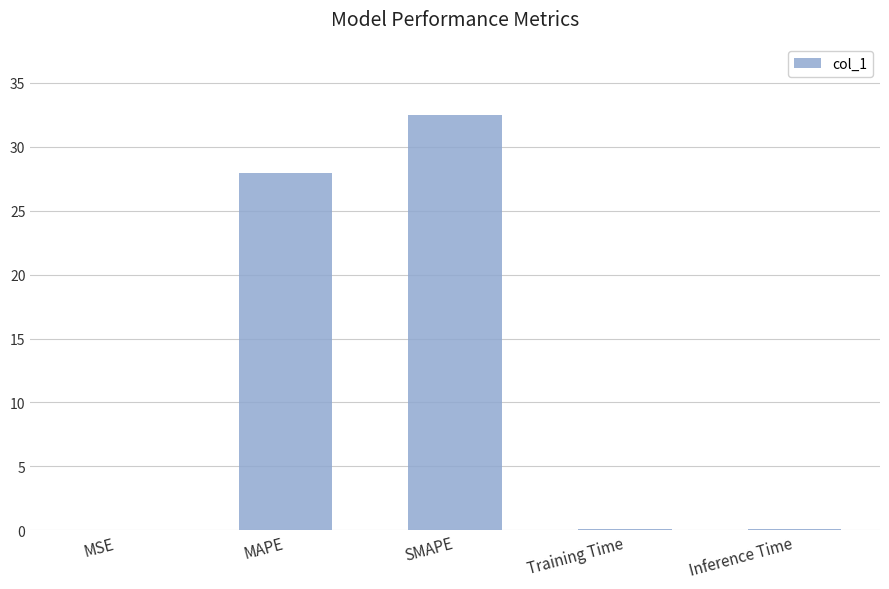

What is the difference between the values at SMAPE and Inference Time?

32.4